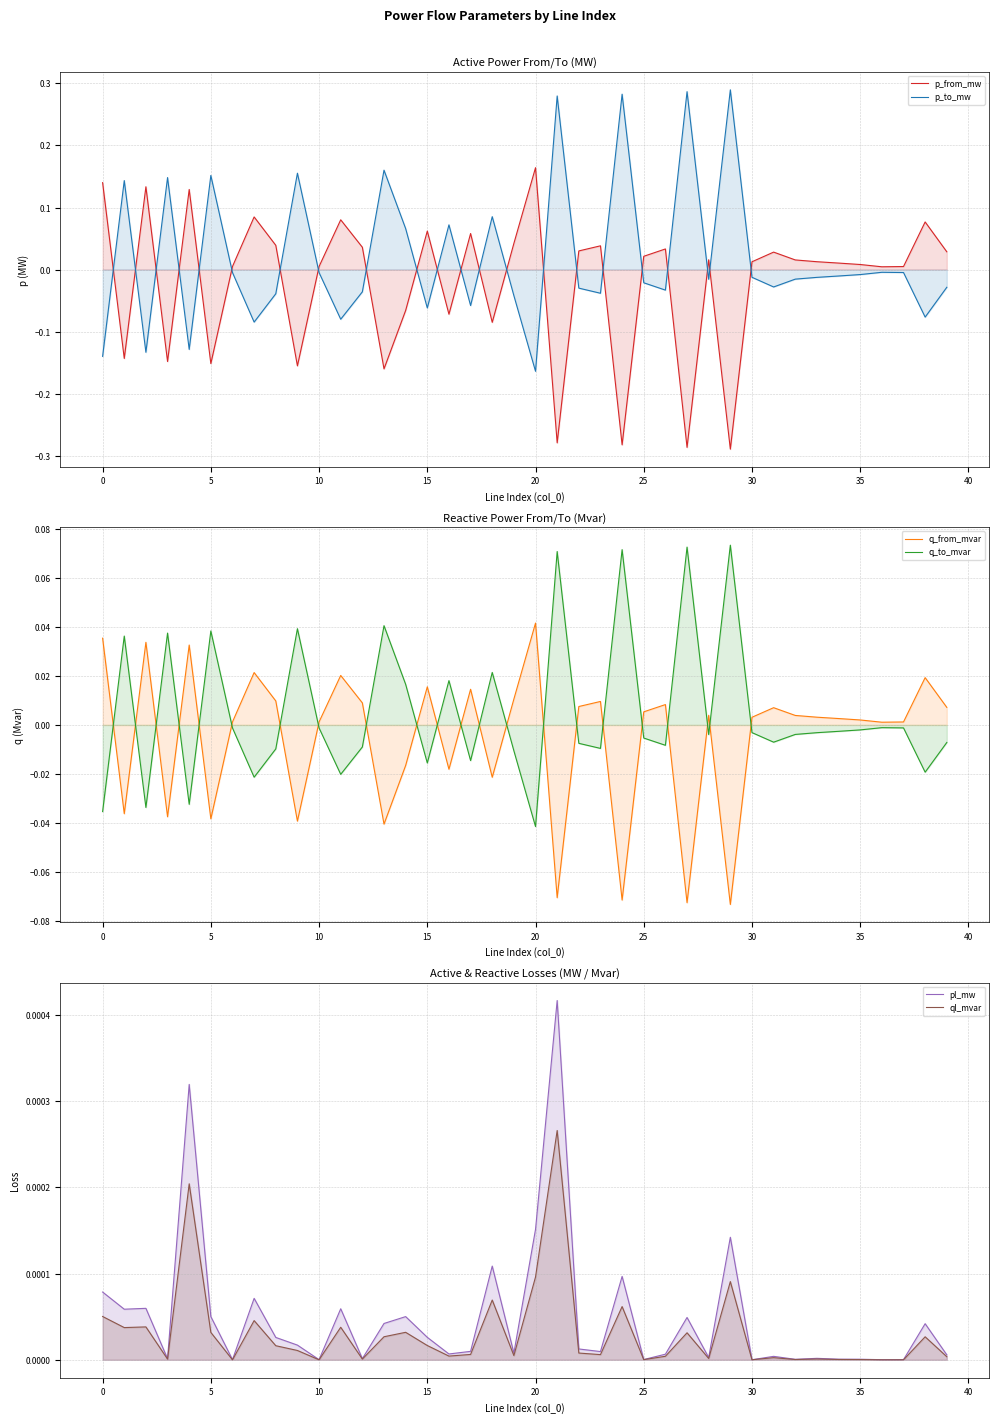

Which category has the highest value in the q_from_mvar series?

20